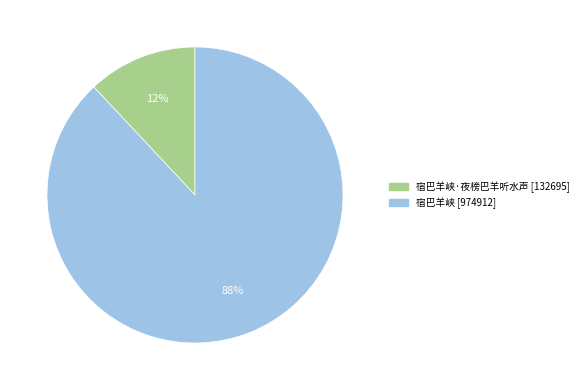

To the nearest percent, what is the difference between the largest and smallest slice percentages?

76%